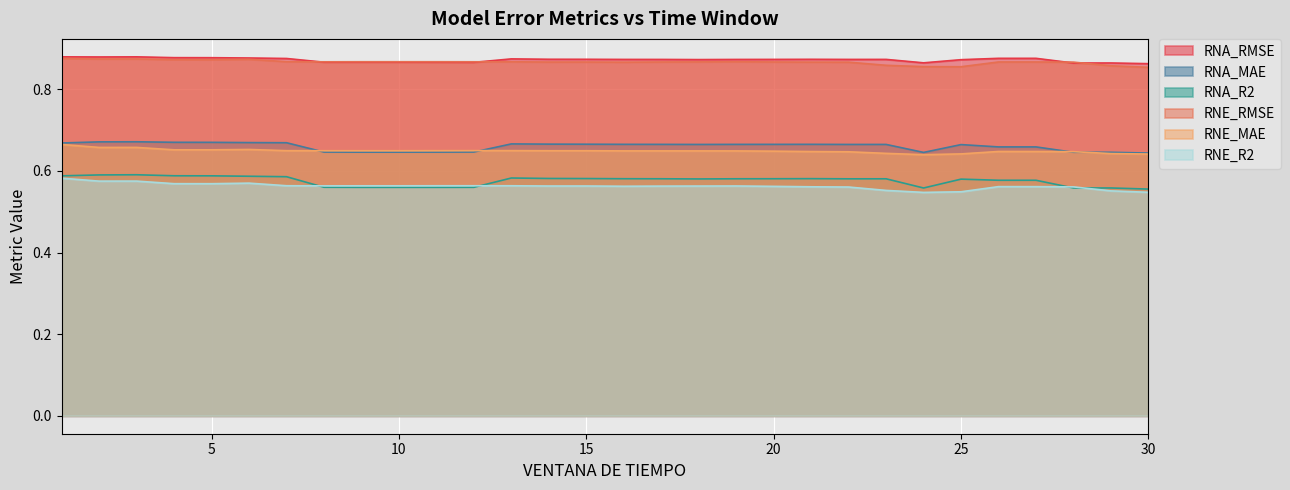

At which category is the sum across all series the highest?

1